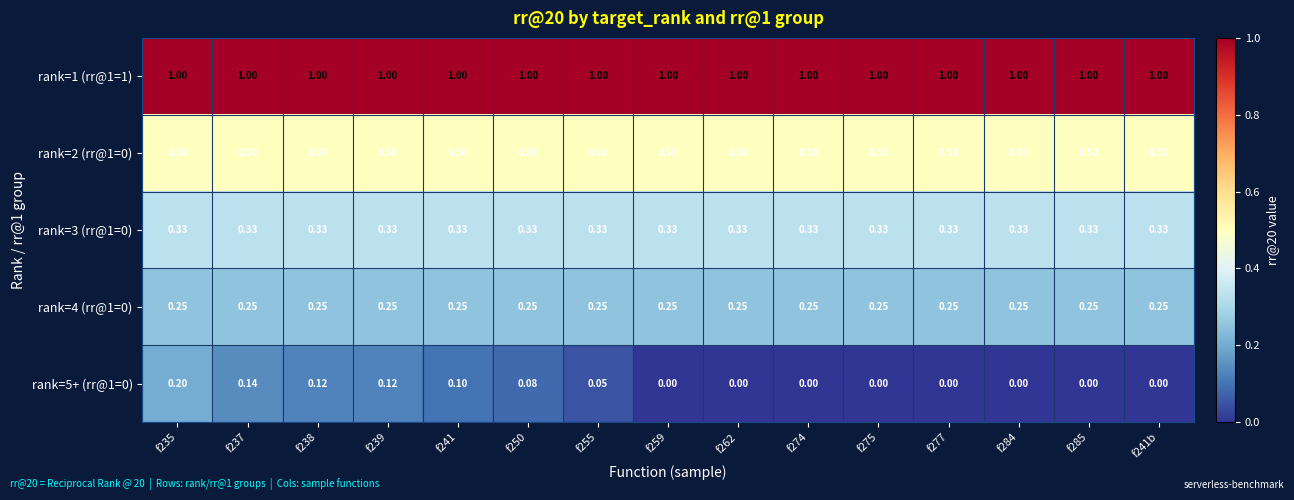

Is the value of rank=5+ (rr@1=0) at f241b greater than the value of rank=3 (rr@1=0) at f275?

No